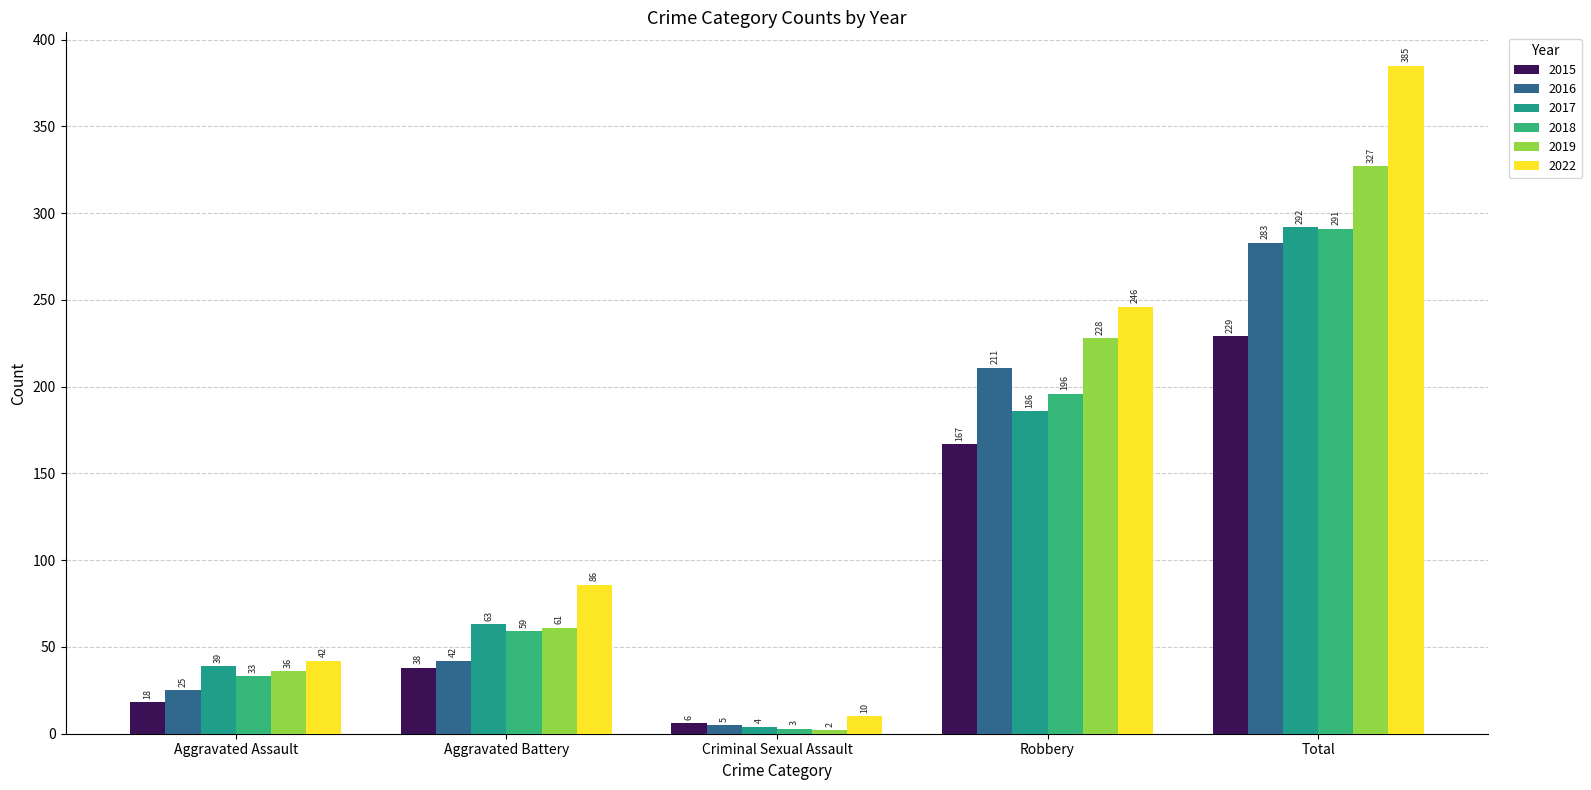

How many groups of bars are there?

5